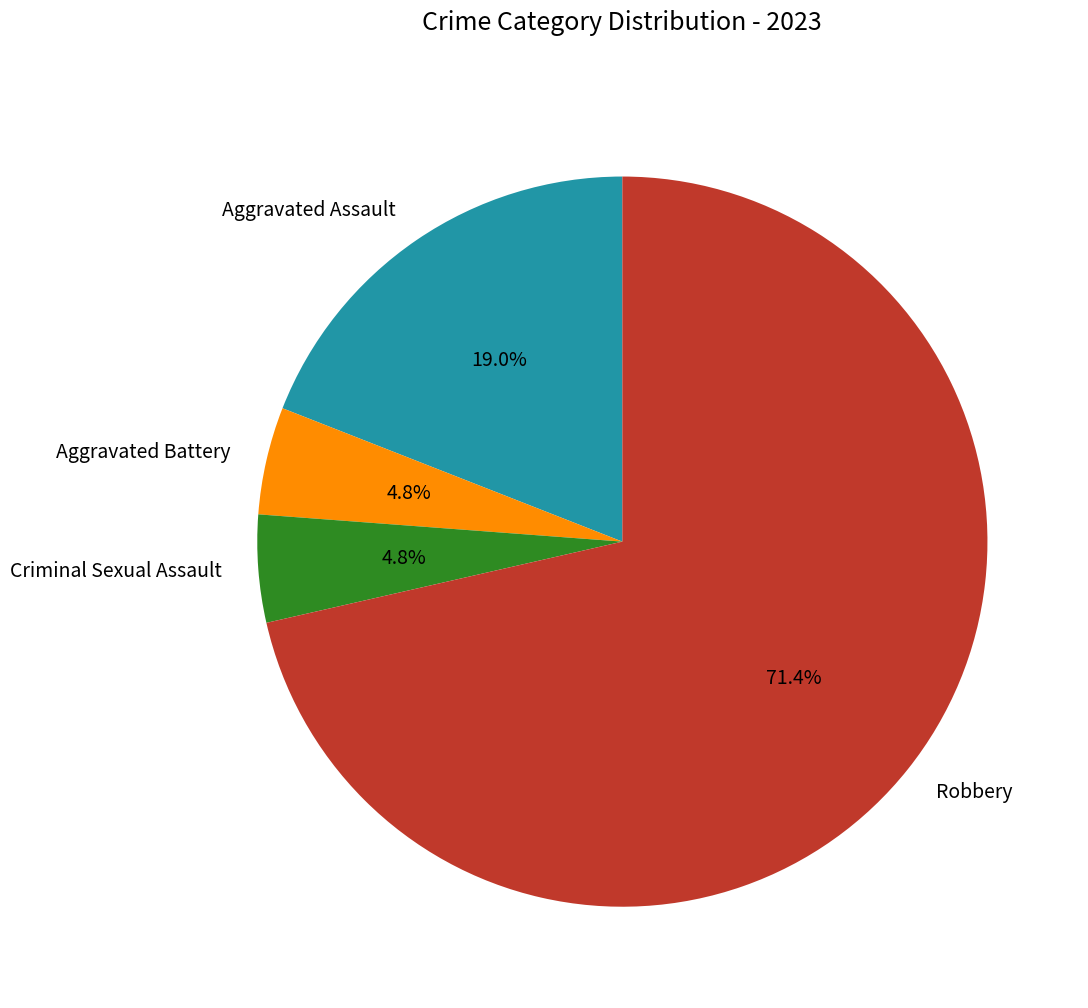

Is the sum of Aggravated Assault and Robbery greater than half?

Yes